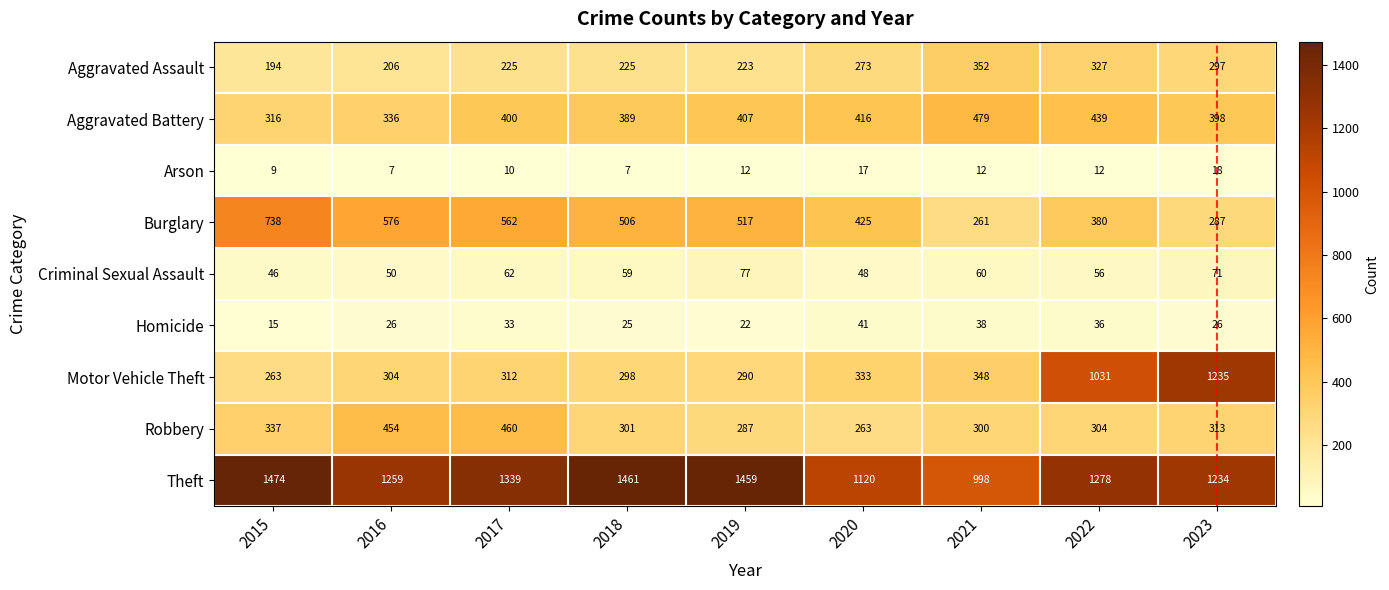

Which category has the highest value across all series?

2015